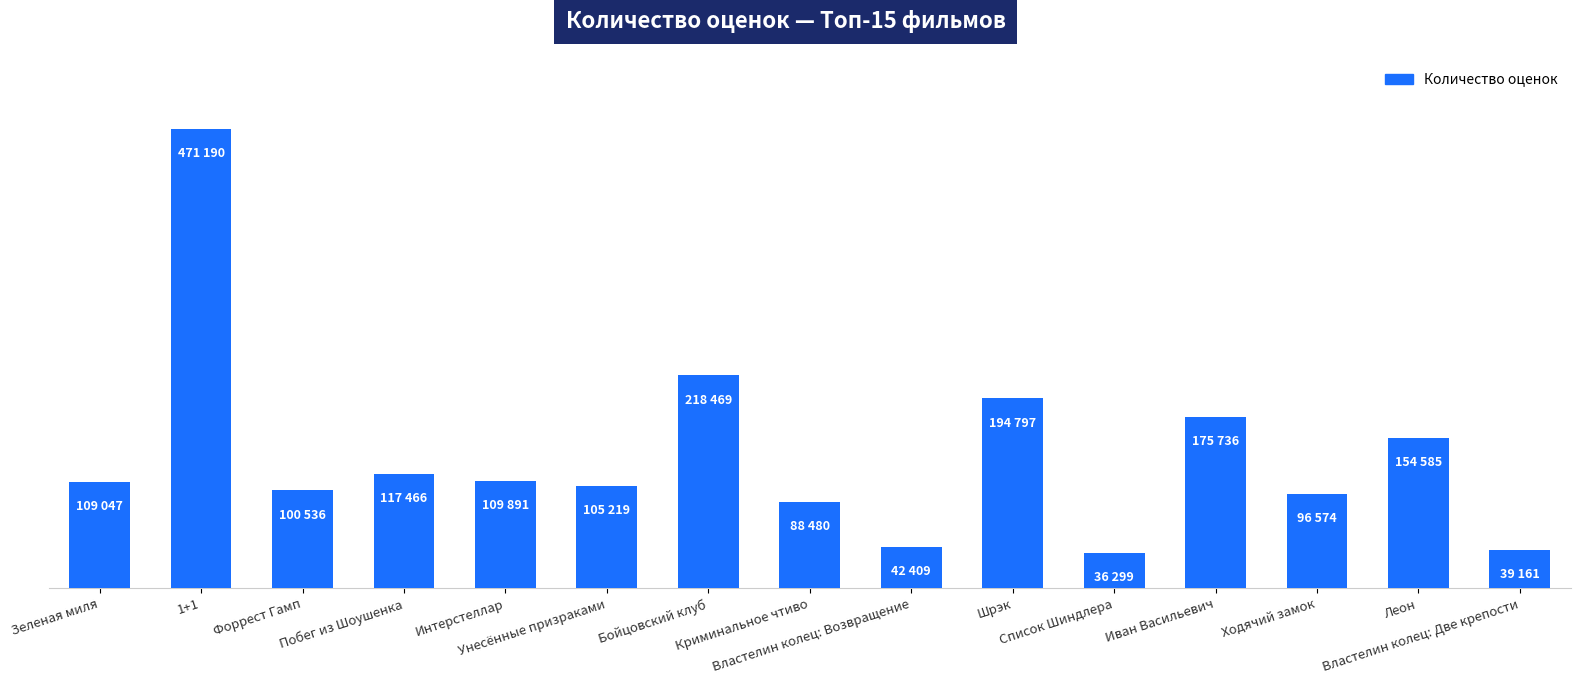

List the labels in order of value, smallest first.

Список Шиндлера, Властелин колец: Две крепости, Властелин колец: Возвращение, Криминальное чтиво, Ходячий замок, Форрест Гамп, Унесённые призраками, Зеленая миля, Интерстеллар, Побег из Шоушенка, Леон, Иван Васильевич, Шрэк, Бойцовский клуб, 1+1